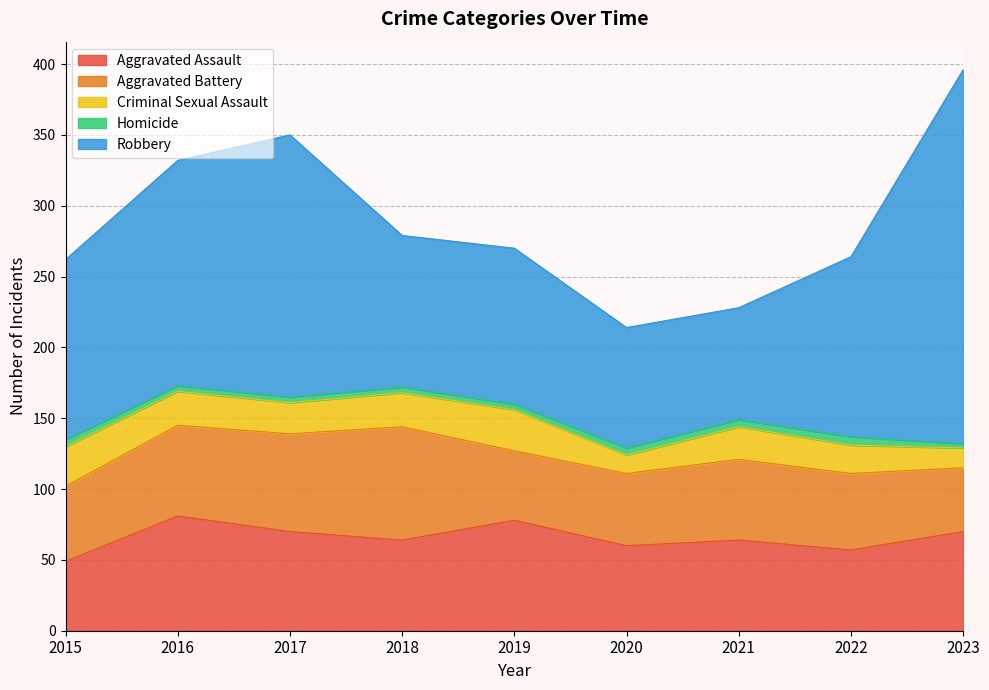

At which label does Aggravated Battery reach its minimum?

2023